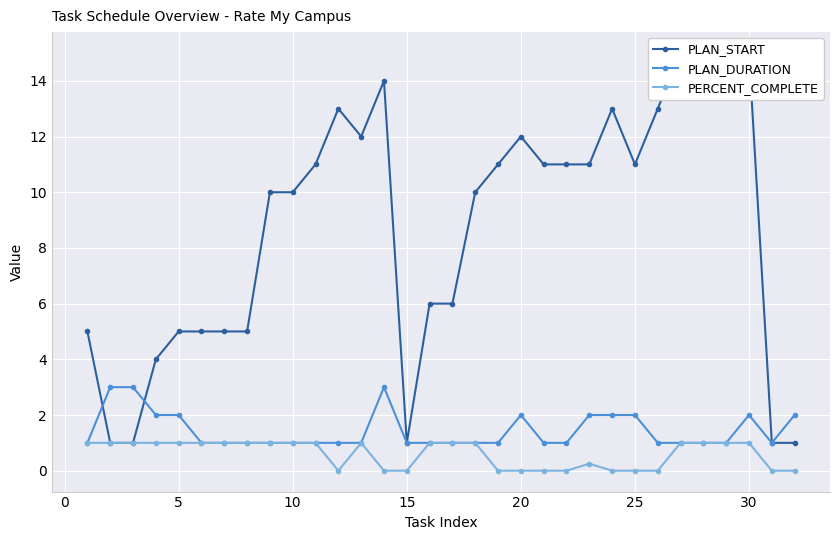

True or false: PLAN_DURATION has more than 0 interior local peaks.

True